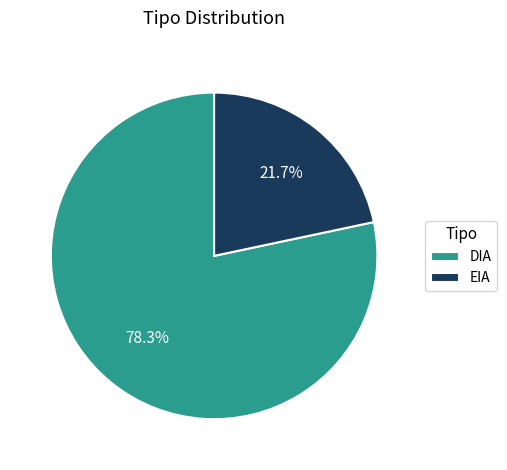

To the nearest percent, what is the difference between the largest and smallest slice percentages?

57%